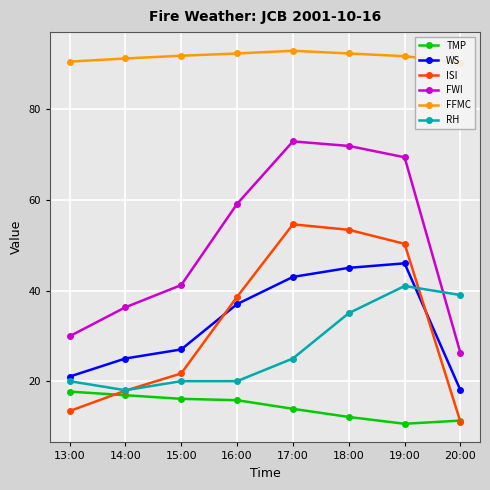

True or false: WS has a value of 45.0 at 18:00.

True